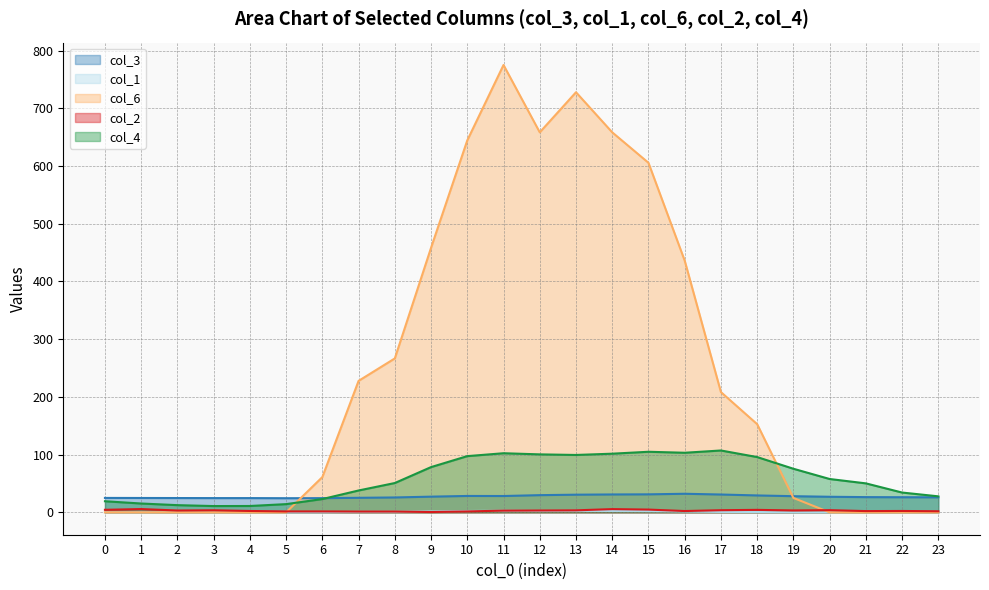

True or false: col_4 has a value of 19.2 at 0.

True